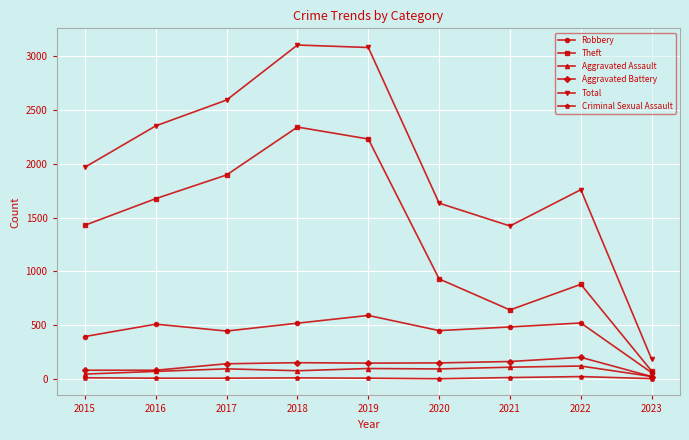

Rank the series by their maximum value, from highest to lowest.

Total, Theft, Robbery, Aggravated Battery, Aggravated Assault, Criminal Sexual Assault